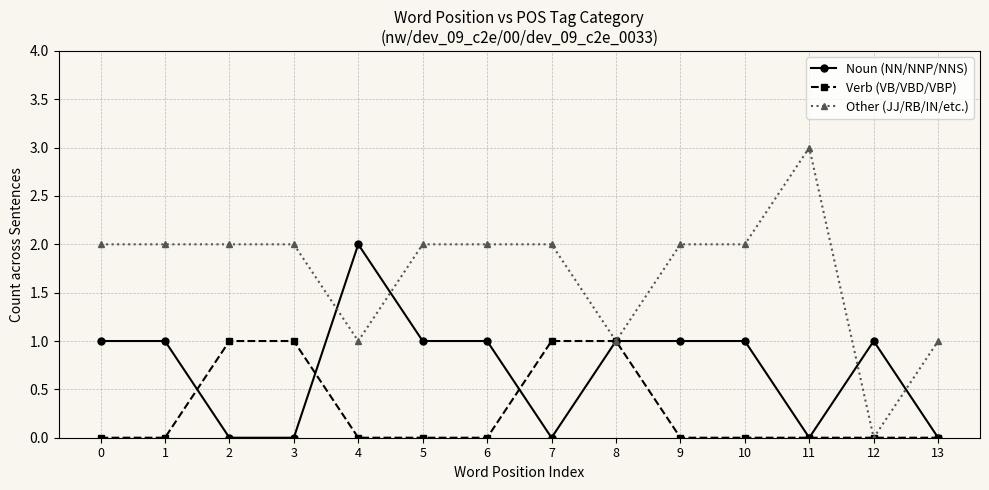

List the series in order of their overall mean, highest first.

Other (JJ/RB/IN/etc.), Noun (NN/NNP/NNS), Verb (VB/VBD/VBP)